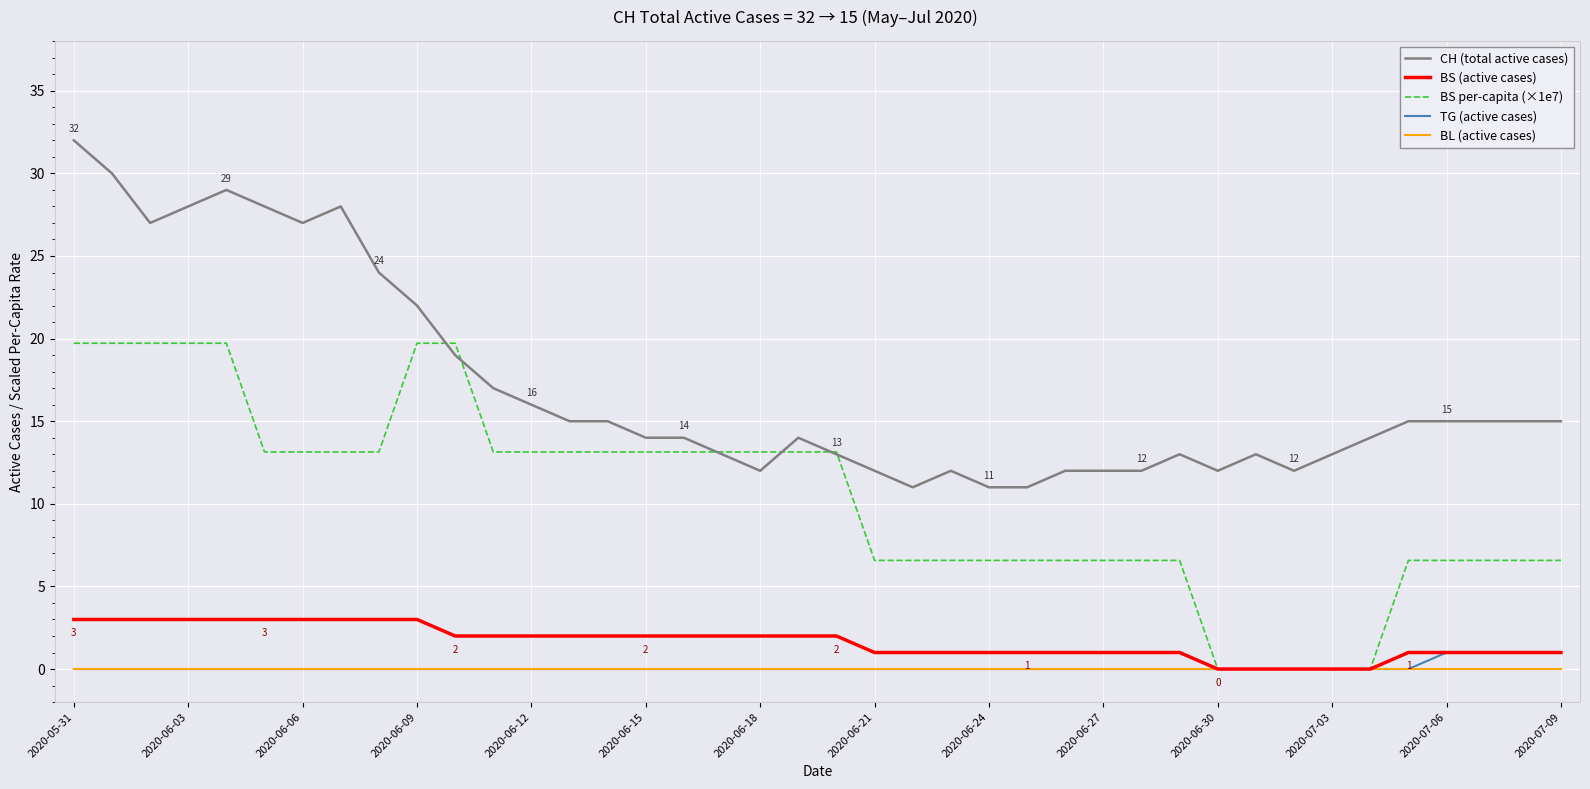

Which series has the largest total across all categories?

CH (total active cases)